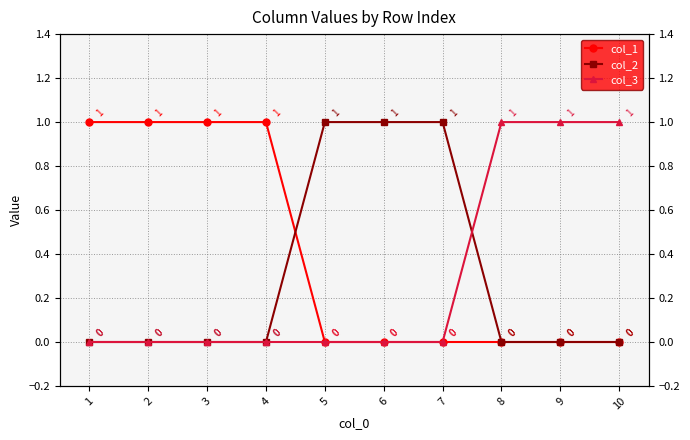

How many values in col_2 are above zero?

3